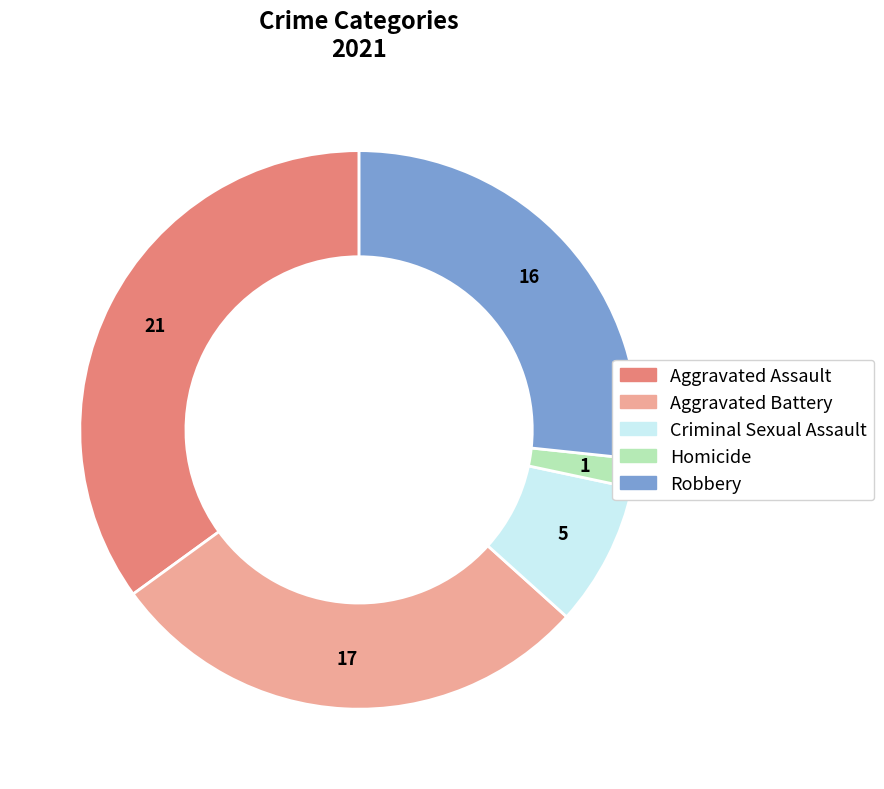

Does any single category account for the majority?

No